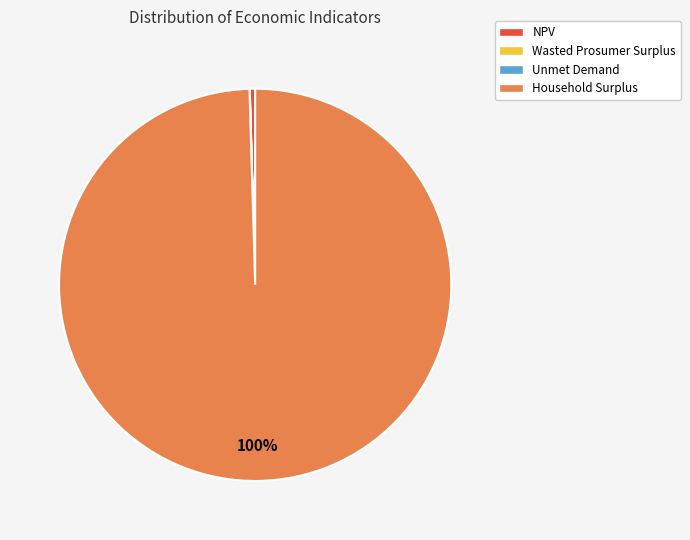

Which slice is the largest?

Household Surplus